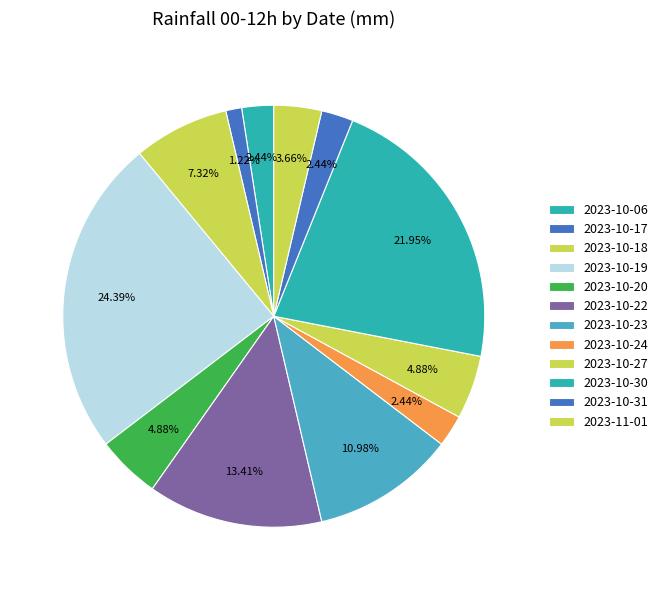

What portion of the pie excludes 2023-10-22?

86.6%